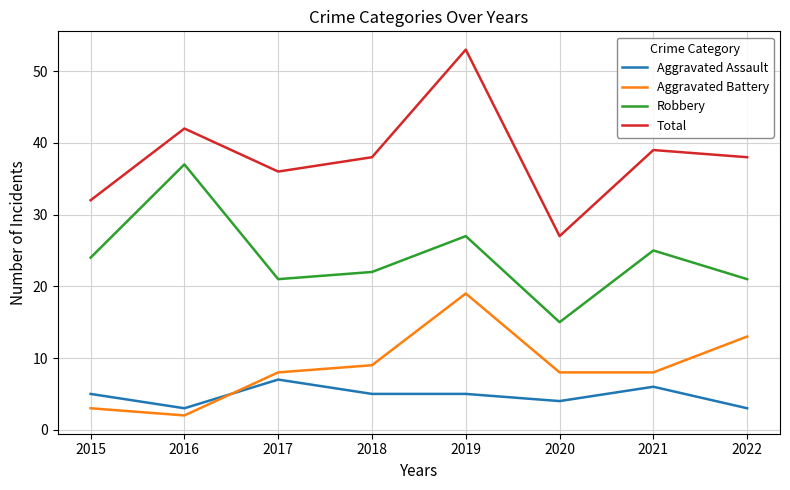

What is the difference between the highest and lowest values at 2019?

48